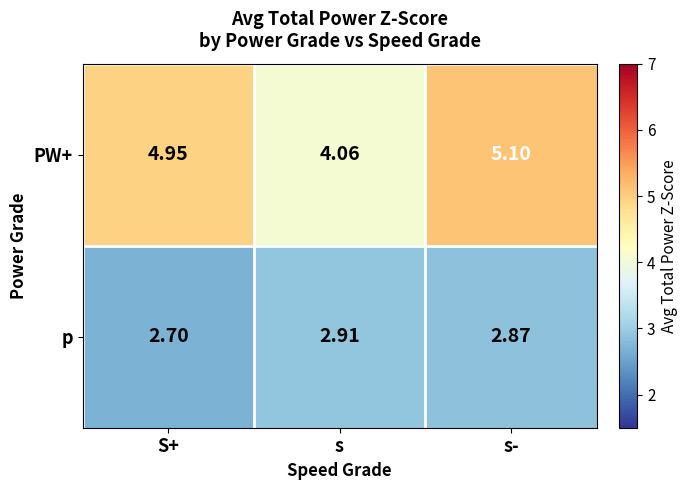

Which label corresponds to the largest value in the chart?

s-